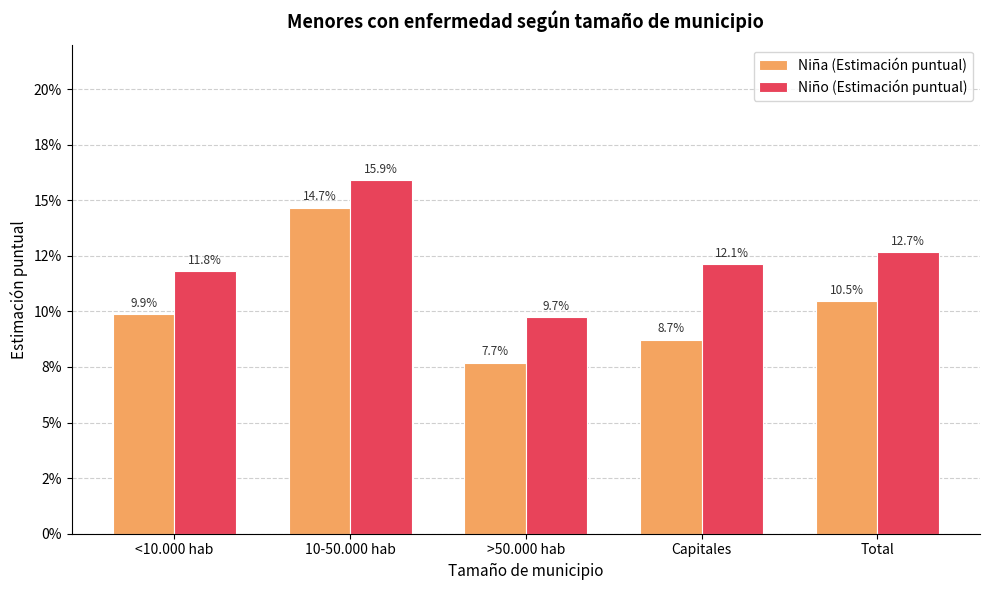

Rank the categories by Niño (Estimación puntual) value from lowest to highest.

>50.000 hab, <10.000 hab, Capitales, Total, 10-50.000 hab